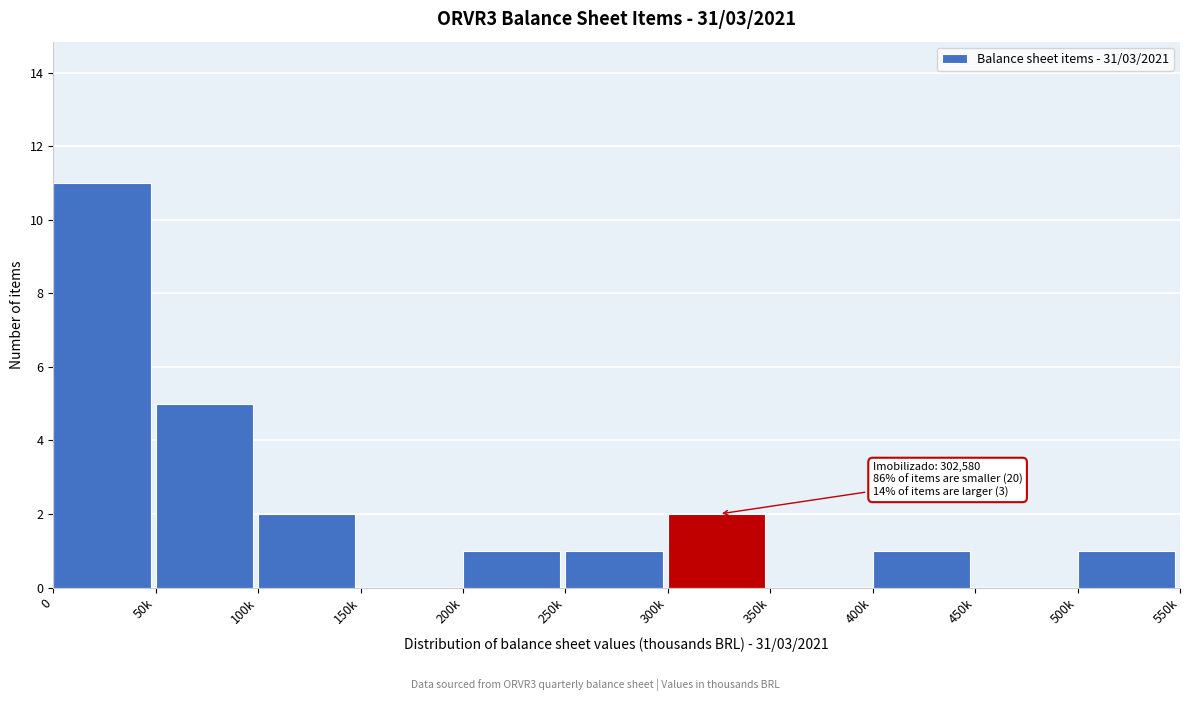

Reading left to right, list all the values displayed in this chart.

0=11	50k=5	100k=2	150k=0	200k=1	250k=1	300k=2	350k=0	400k=1	450k=0	500k=1